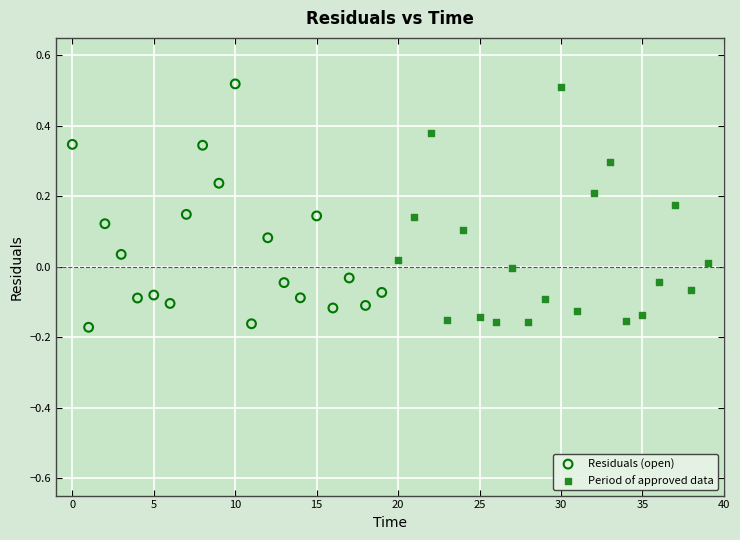

Which series has the widest spread of Y values?

Residuals (open)